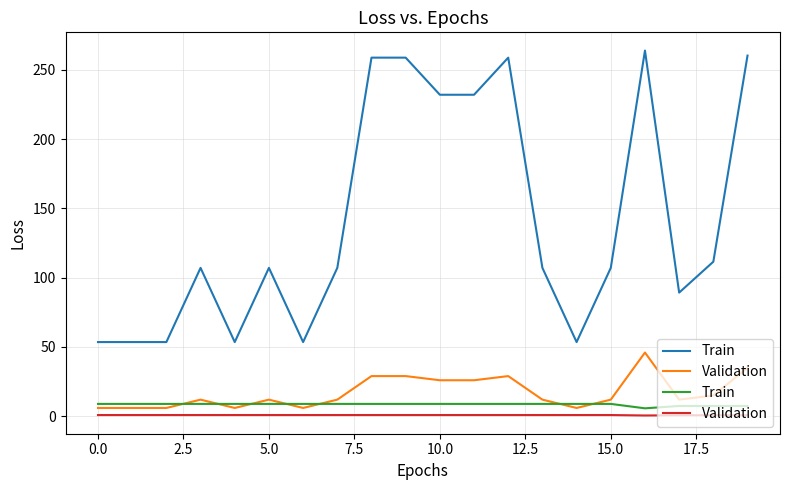

What is the difference between the maximum and minimum values in the Train series?

3.2